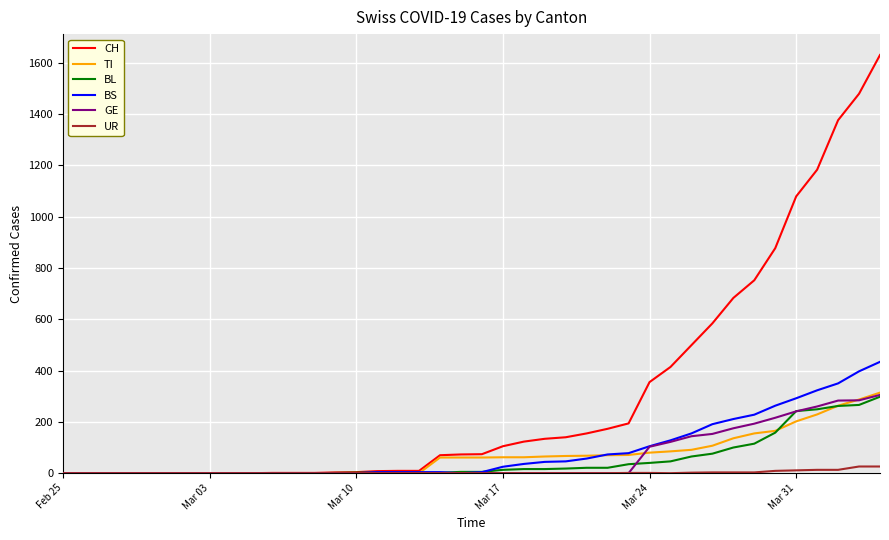

What is the highest value of the TI series?

314